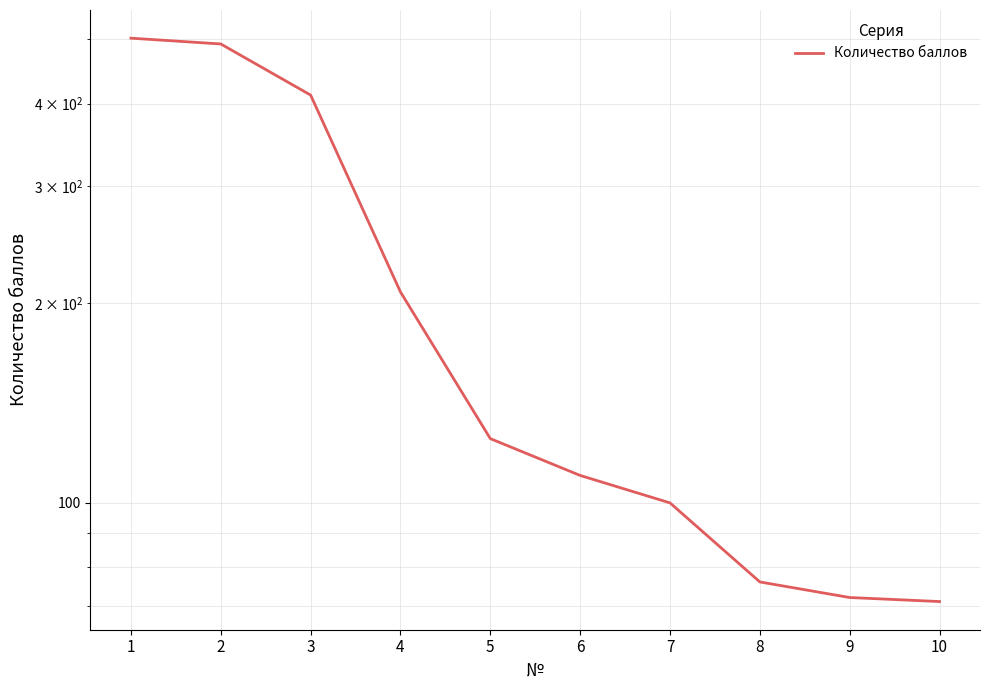

The value at 3 is 412. True or false?

True